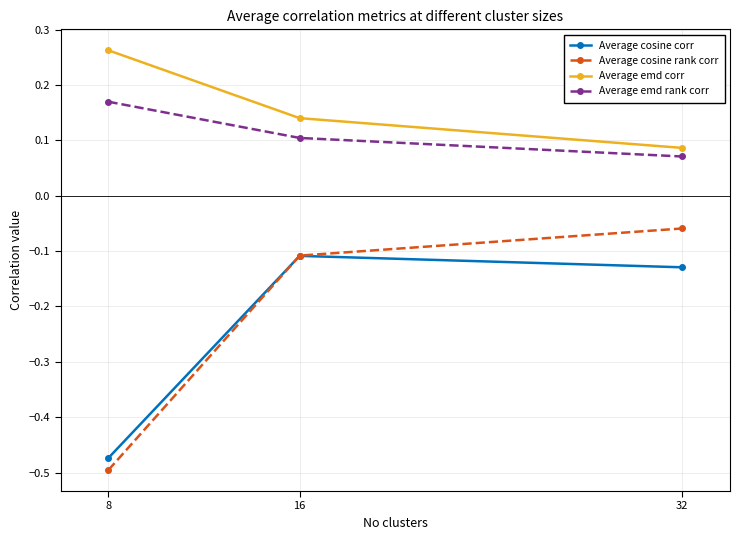

List the series in order of their peak value, highest first.

Average emd corr, Average emd rank corr, Average cosine rank corr, Average cosine corr